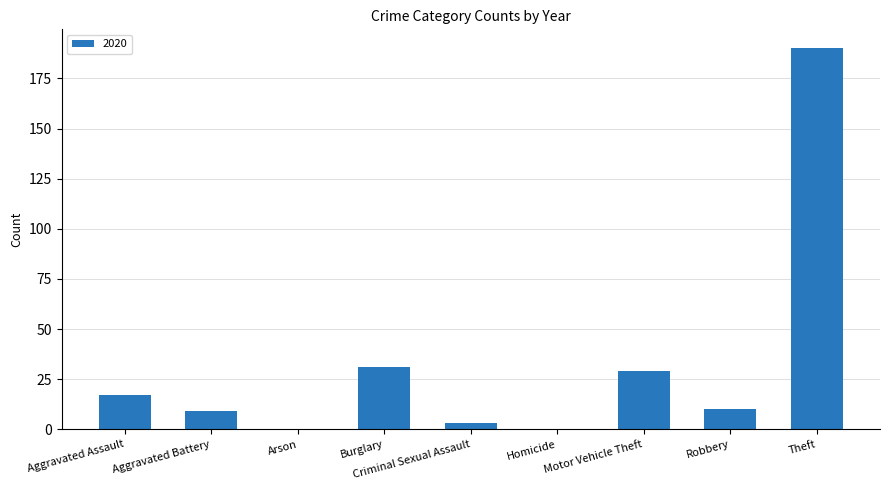

What is the change in value from Burglary to Homicide?

-31